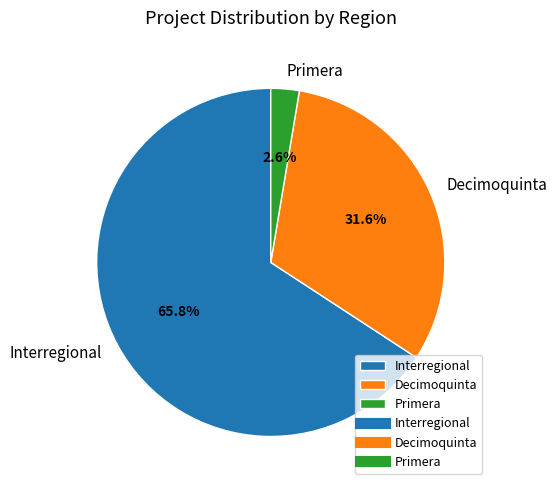

What percentage do Decimoquinta and Primera together represent?

34.2%